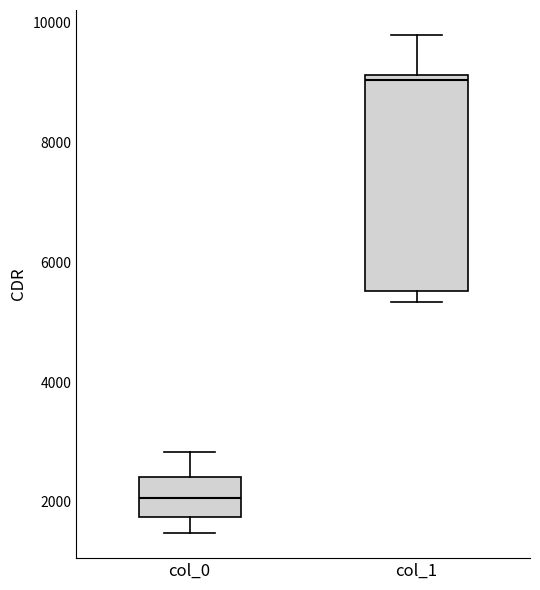

Reading left to right, transcribe this box plot: for each box, give where its median line is, the range the box spans, and where its two whiskers end, as read against the y-axis. The values are not printed on the chart, so give them approximately, as read against the axis.

col_0: median 2000, box 1800 to 2400, whiskers 1400 to 2800
col_1: median 9000, box 5600 to 9200, whiskers 5400 to 9800